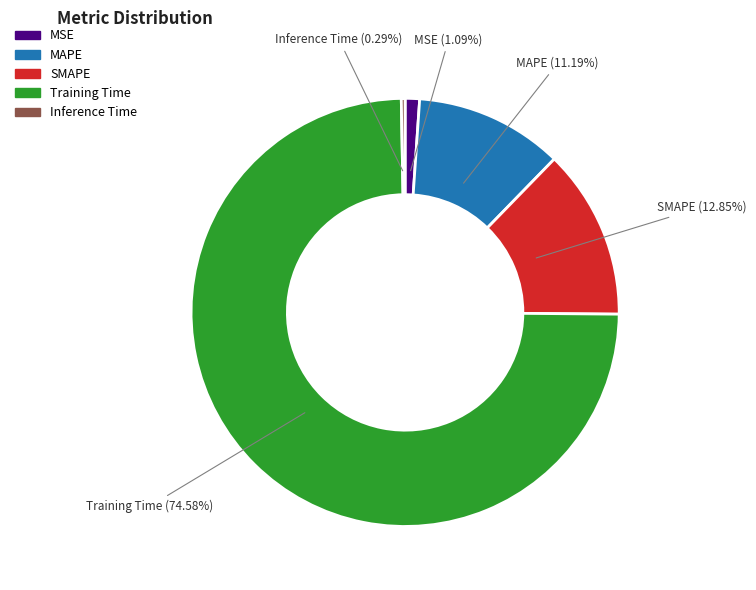

Count the number of slices in the pie.

5